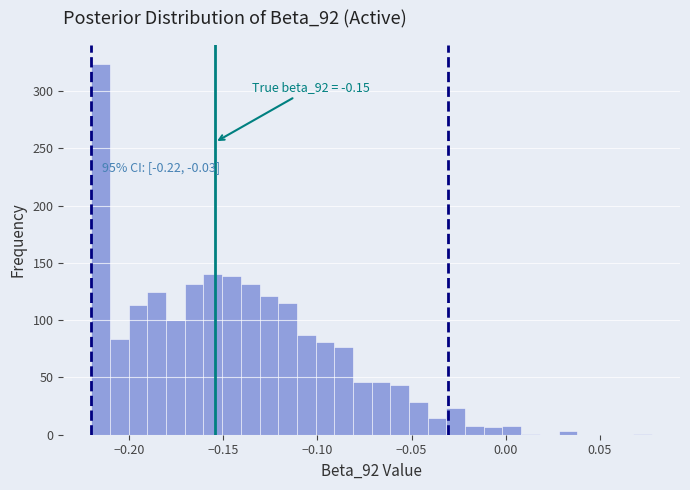

Read against the x-axis, roughly where is the centre of the tallest bar?

-0.215